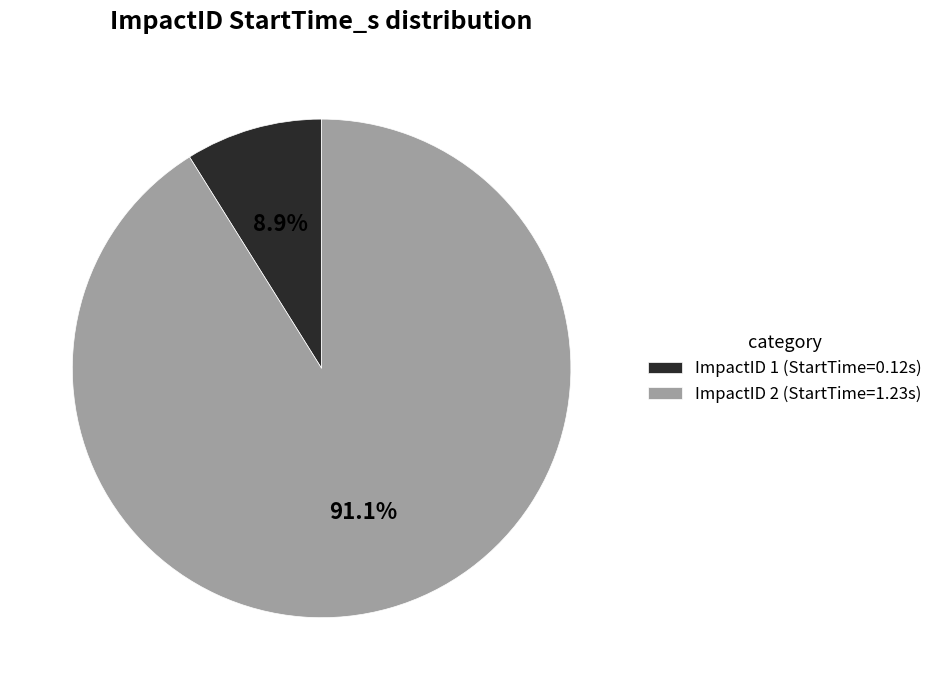

Which category has the biggest portion of the pie?

ImpactID 2 (StartTime=1.23s)